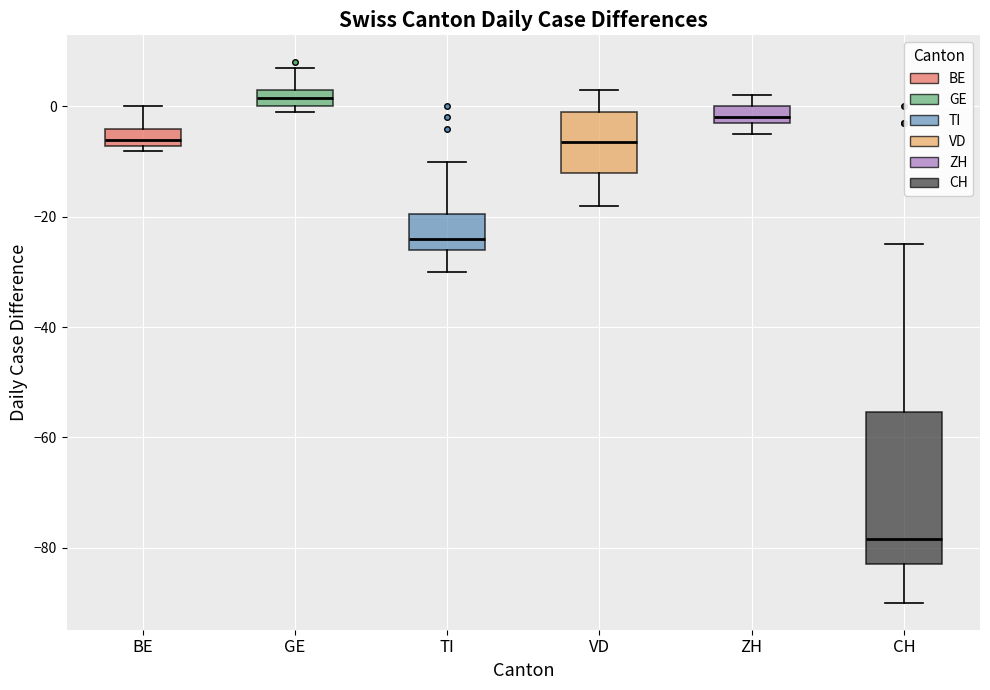

Reading left to right, read every box against the y-axis: the position of its median line, the range the box covers, and the ends of its whiskers. The values are not printed on the chart, so give them approximately, as read against the axis.

BE: median -6, box -8 to -4, whiskers -8 (just below the box's lower edge) to 0
GE: median 2, box 0 to 4, whiskers 0 (just below the box's lower edge) to 8
TI: median -24, box -26 to -20, whiskers -30 to -10
VD: median -6, box -12 to 0, whiskers -18 to 4
ZH: median -2 (just above the box's lower edge), box -2 to 0, whiskers -4 to 2
CH: median -78, box -82 to -56, whiskers -90 to -24